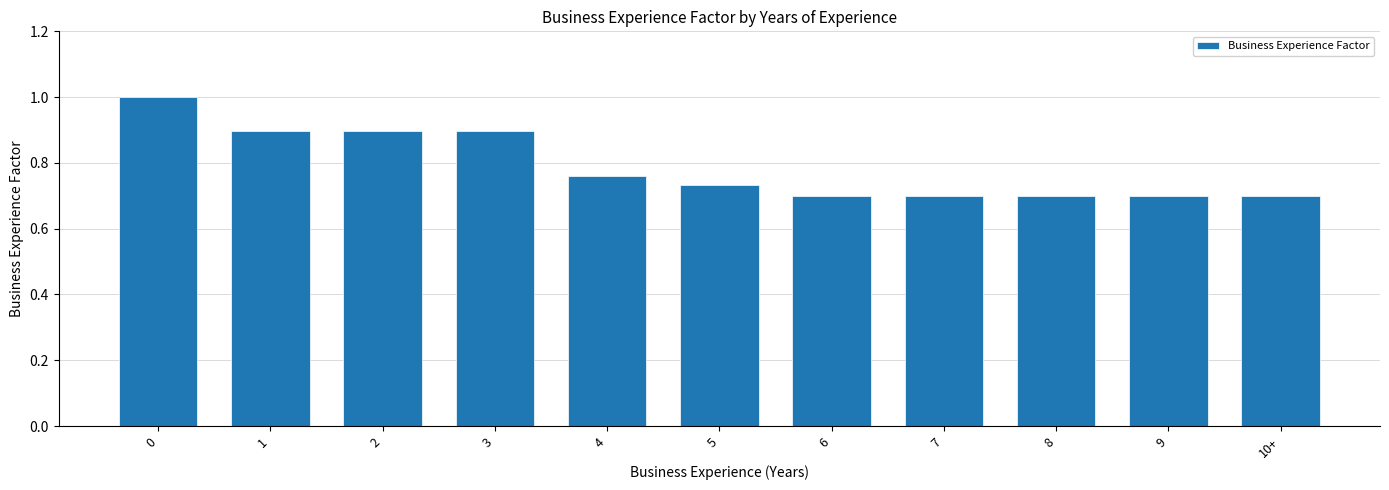

The chart shows a value of 0.7 at 6. True or false?

True